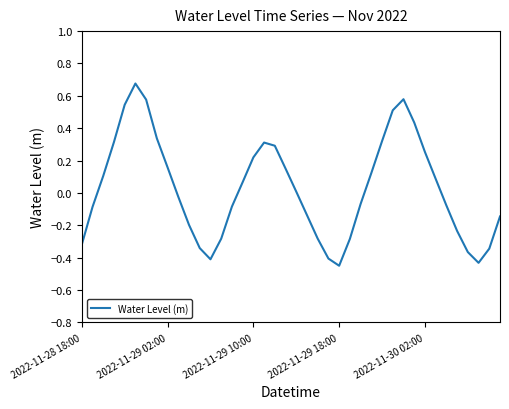

How many lines are shown in the chart?

1